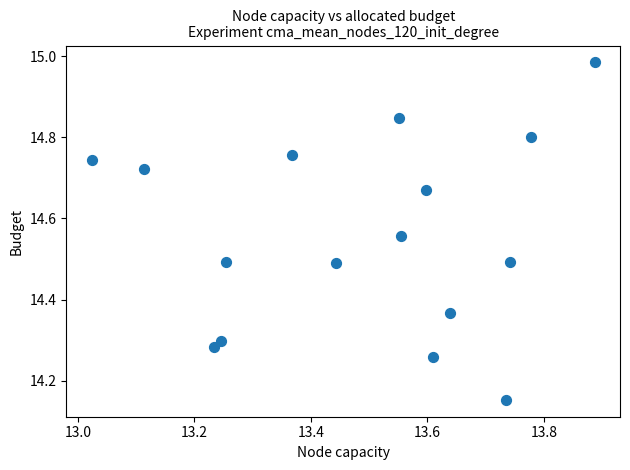

What is the range of Y values (max minus min)?

0.8